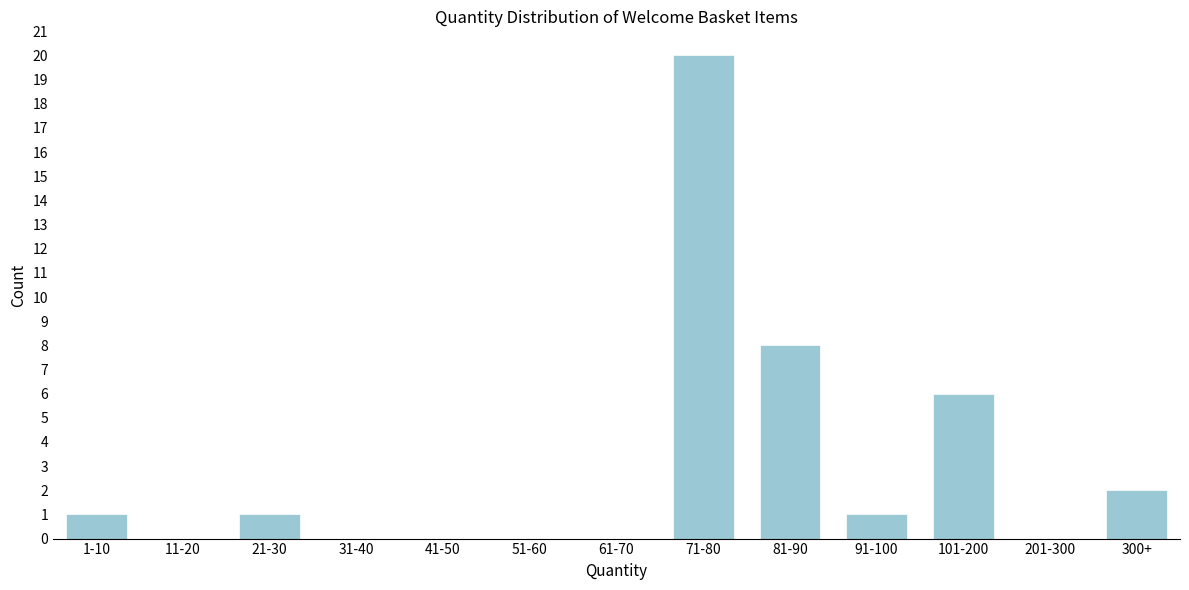

Reading left to right, extract all data points from this chart.

1-10=1	11-20=0	21-30=1	31-40=0	41-50=0	51-60=0	61-70=0	71-80=20	81-90=8	91-100=1	101-200=6	201-300=0	300+=2